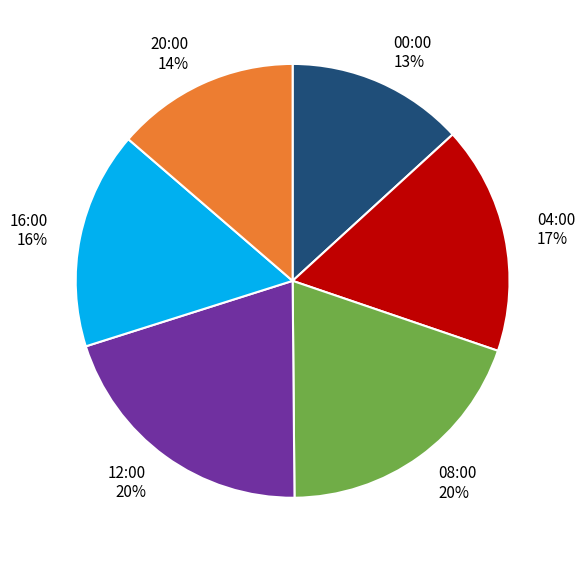

Which has a higher value, 04:00 or 12:00?

12:00